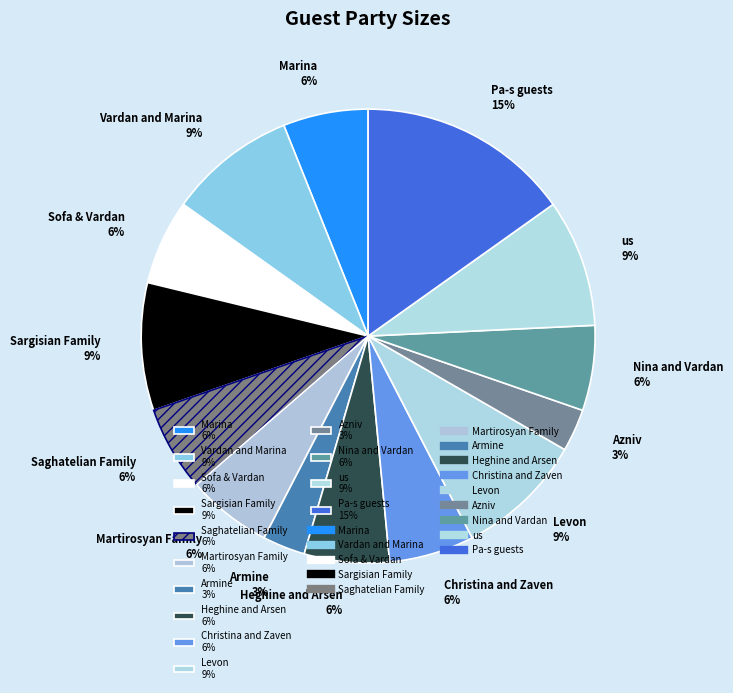

To the nearest percent, what is the difference between the largest and smallest slice percentages?

12%